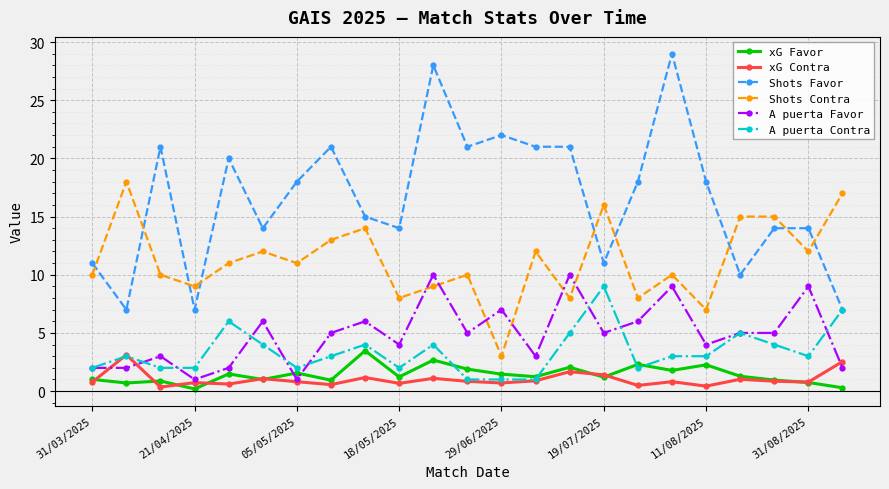

True or false: A puerta Favor and A puerta Contra cross at least once.

True